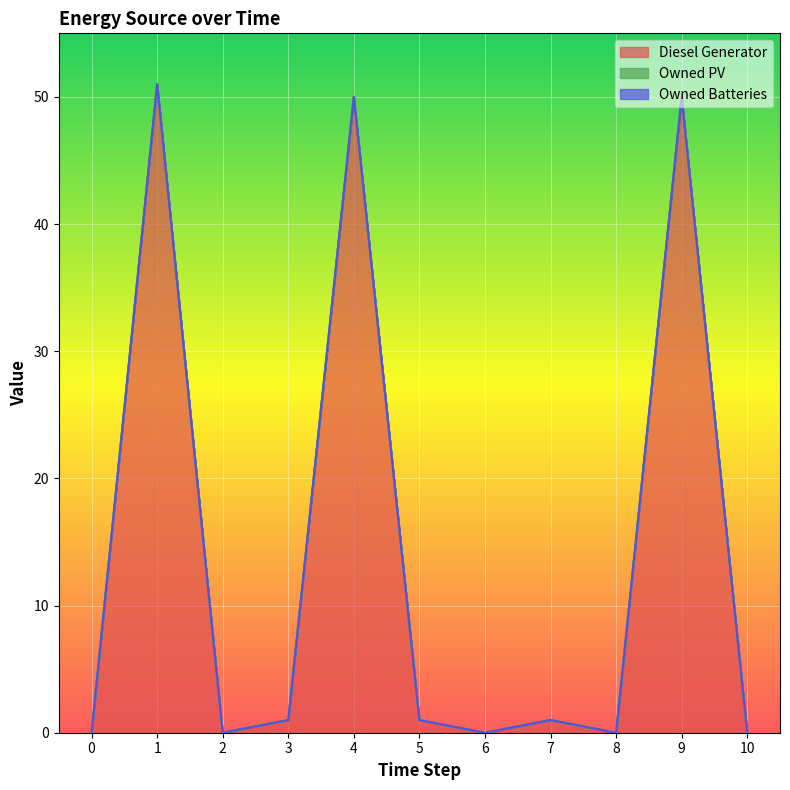

Between 6 and 8, which series saw the biggest shift?

Diesel Generator